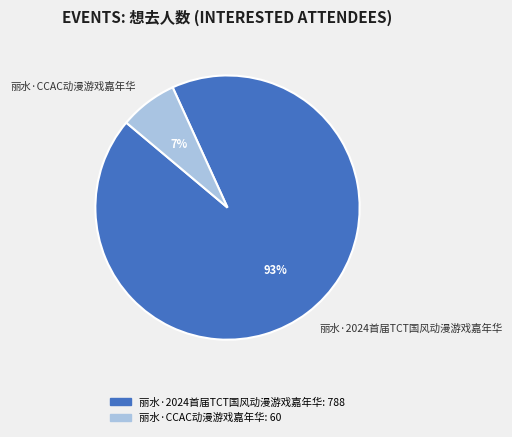

The 丽水·CCAC动漫游戏嘉年华 slice represents 7% of the pie. True or false?

True